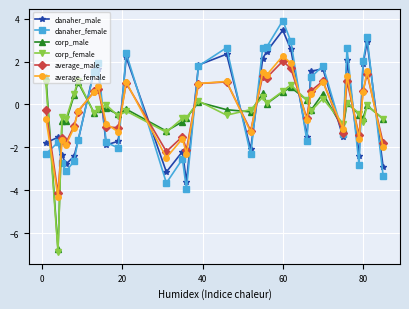

True or false: danaher_male has more than 2 points higher than both neighbors.

True